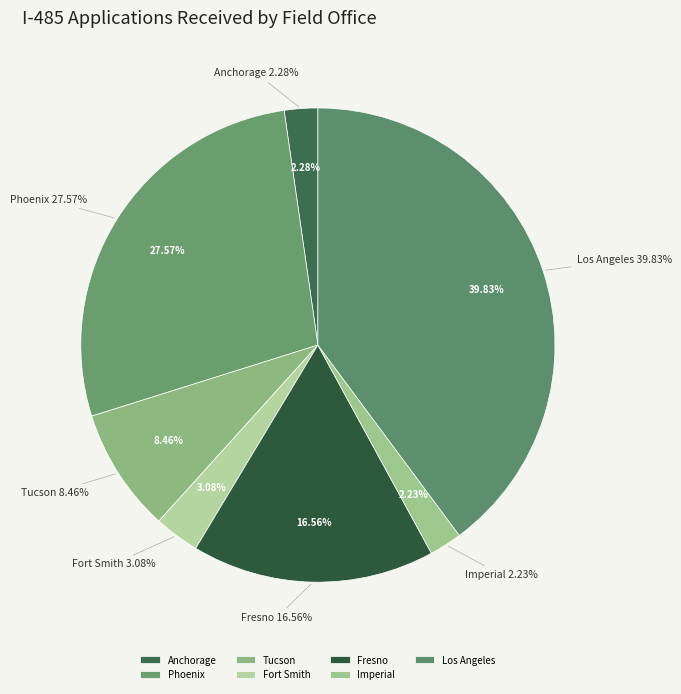

Does any single category account for the majority?

No